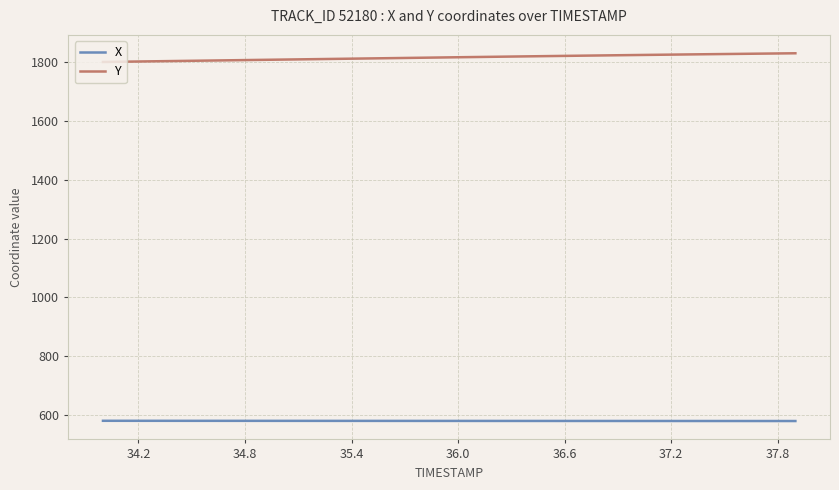

What is the highest value of the Y series?

1830.3